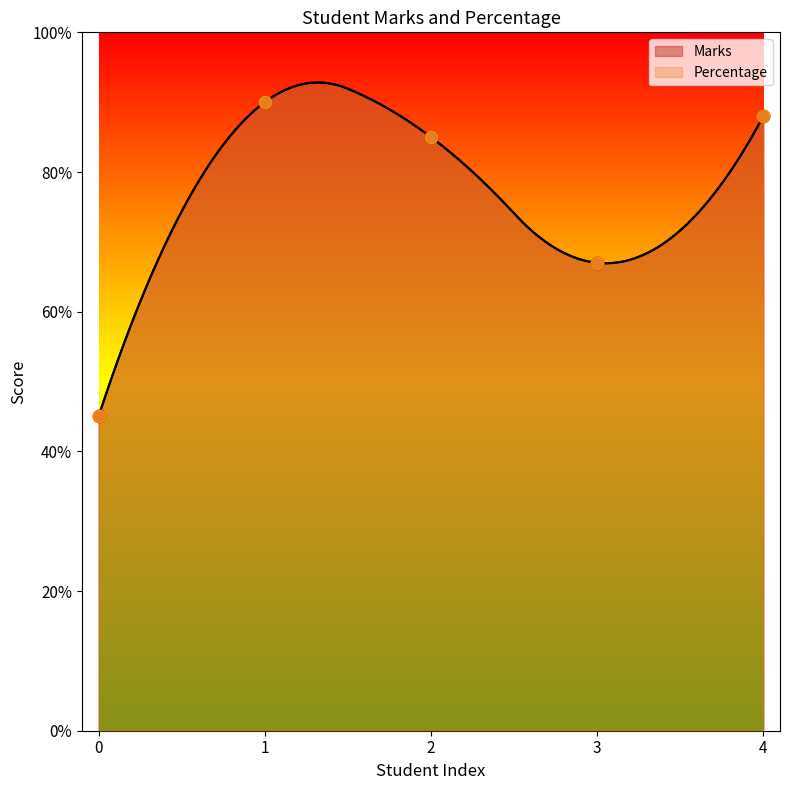

At how many categories does at least one series exceed 70?

3